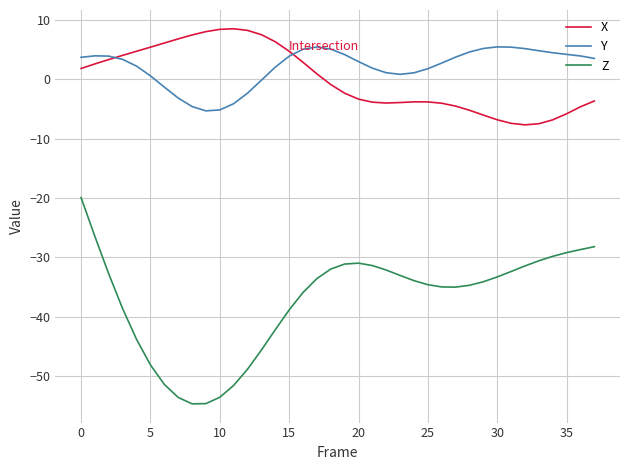

What is the average value of the Y series?

2.1